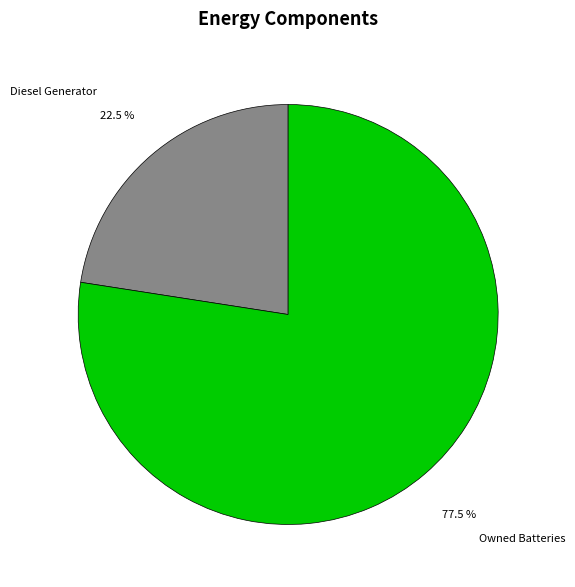

To the nearest percent, what is the average slice percentage?

50%